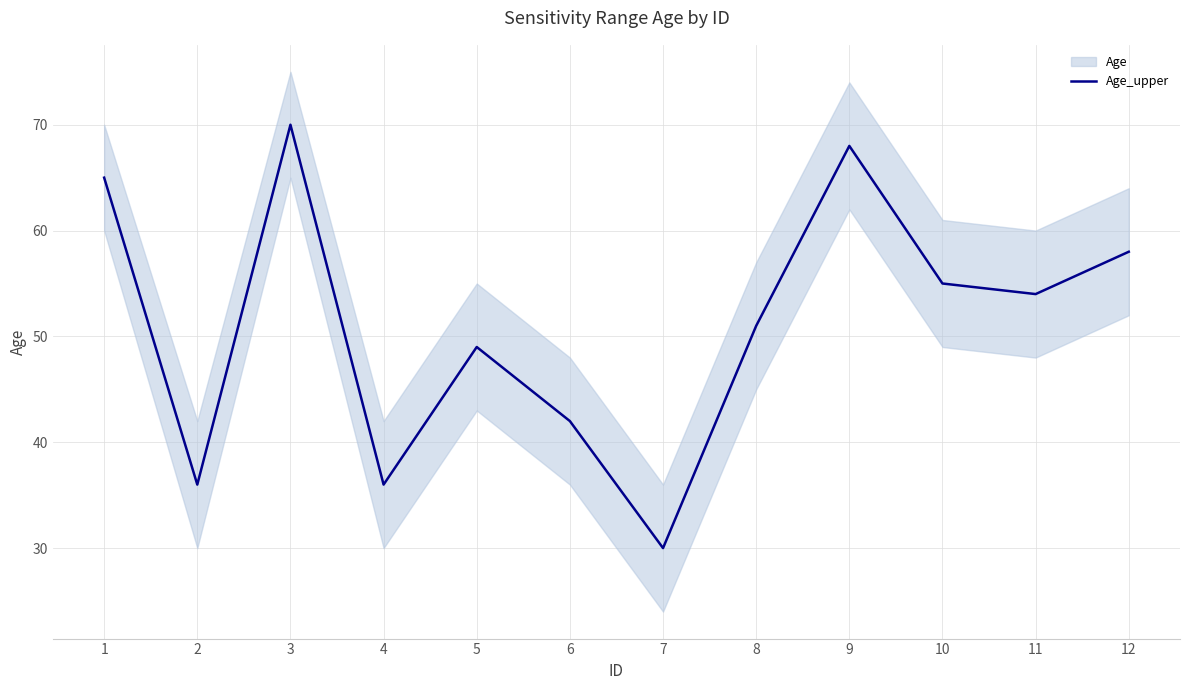

True or false: the data shows 51 at 8.

True